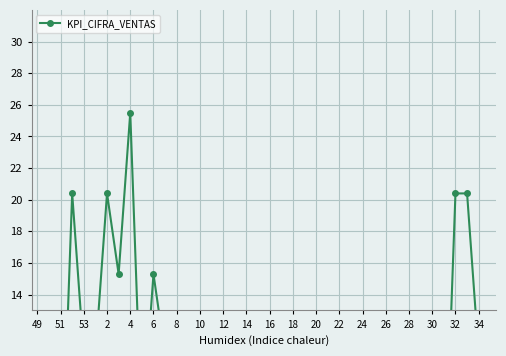

What is the average value?

5.6